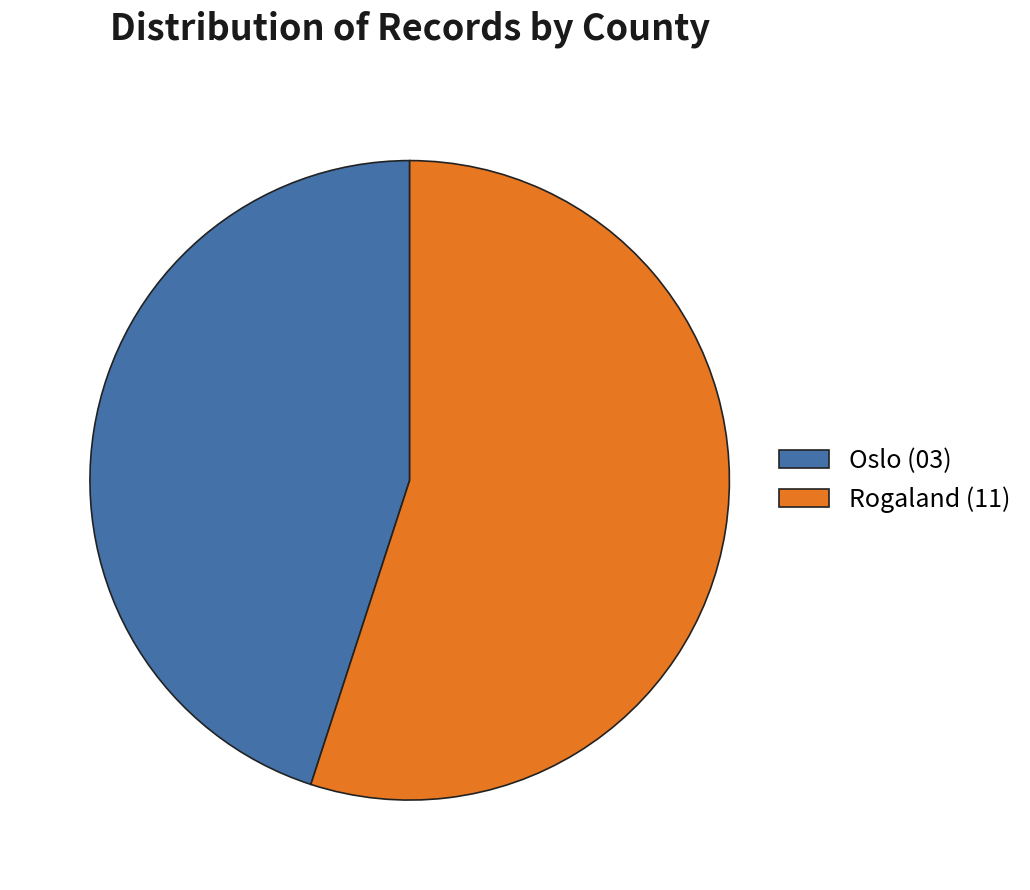

Do Rogaland (11) and Oslo (03) together represent more than half of the pie?

Yes